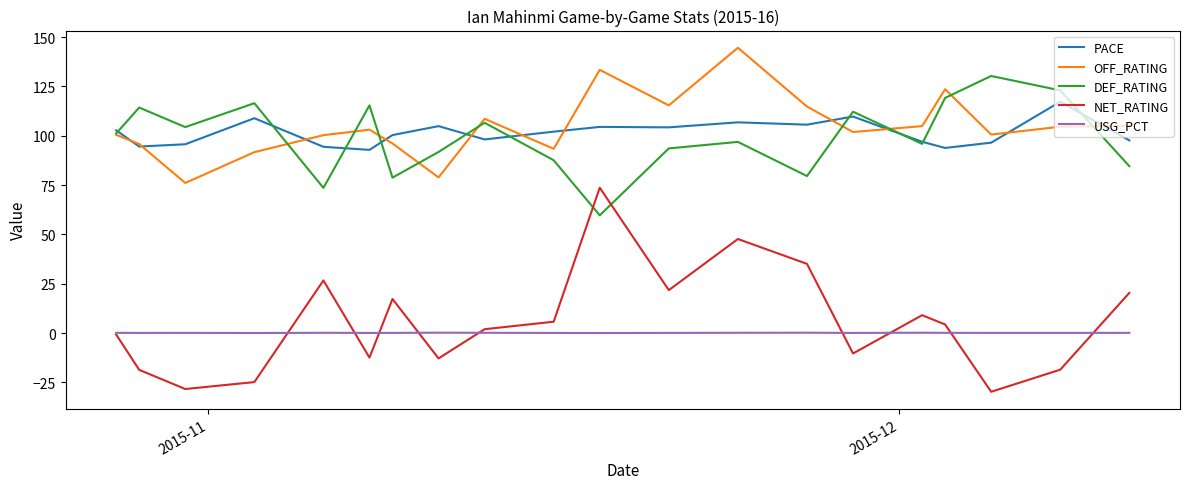

Does the chart have visible grid lines?

No